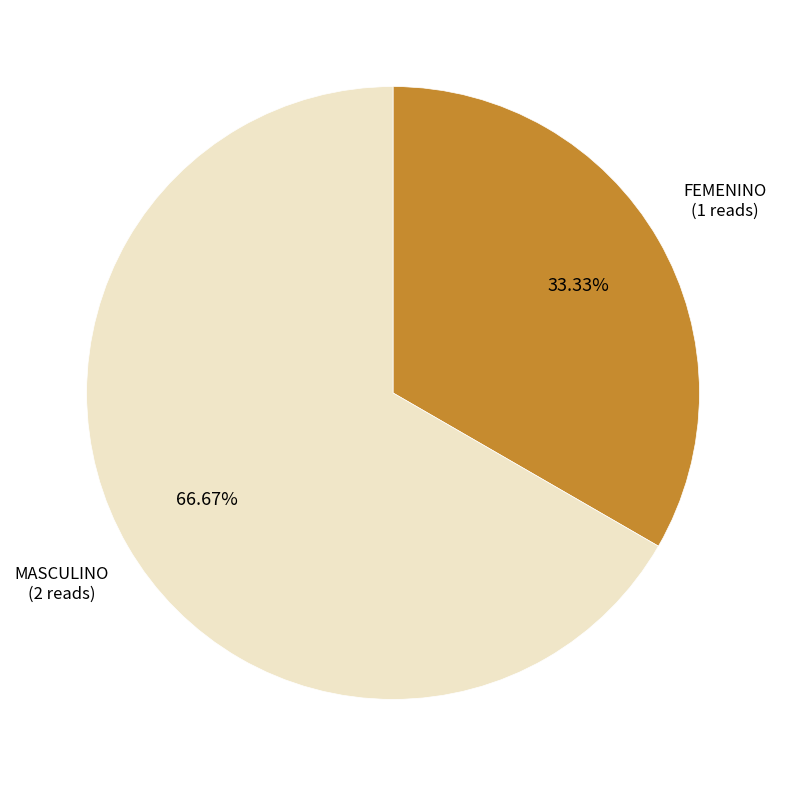

Combined, what portion of the pie is MASCULINO and FEMENINO?

100.0%